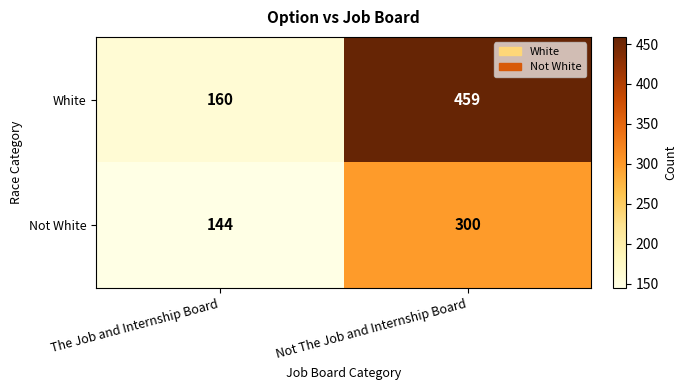

Rank the series by their average value, from highest to lowest.

White, Not White